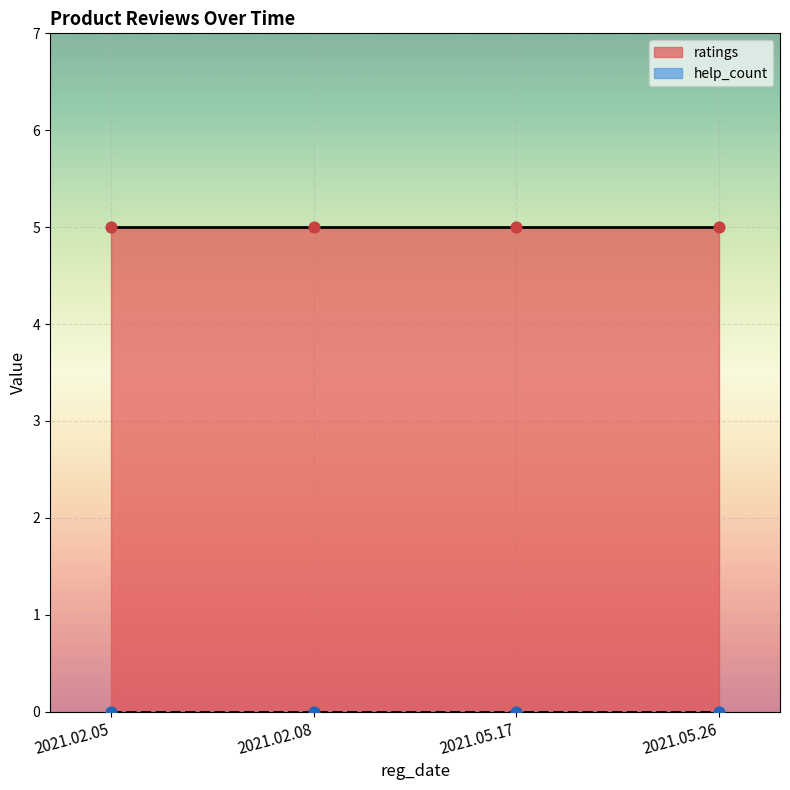

At how many categories does at least one series exceed 2?

4